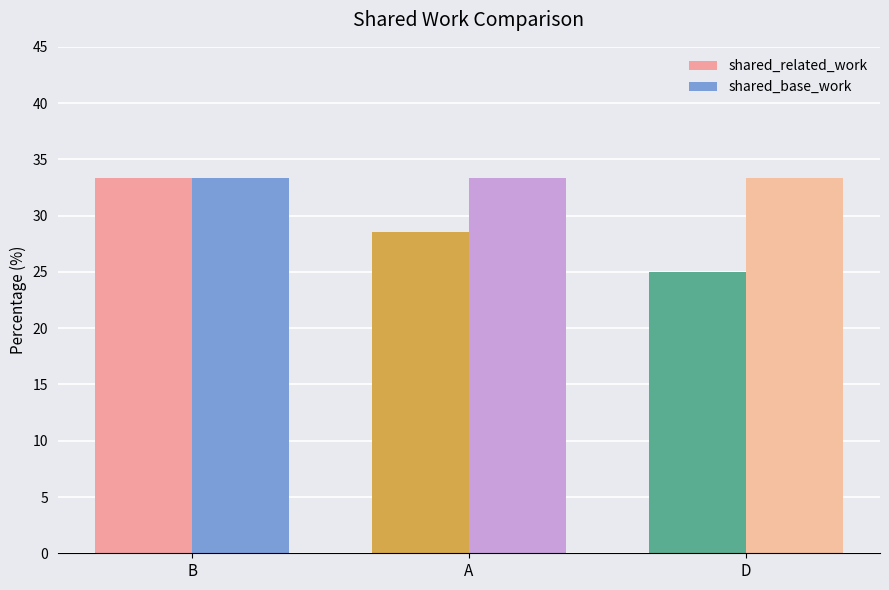

What is the label of the 3rd bar from the left?

D